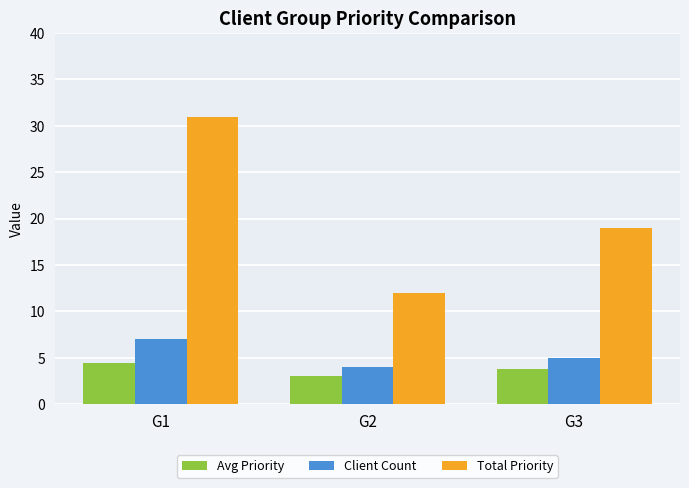

The Avg Priority series shows 3.0 at G2. True or false?

True